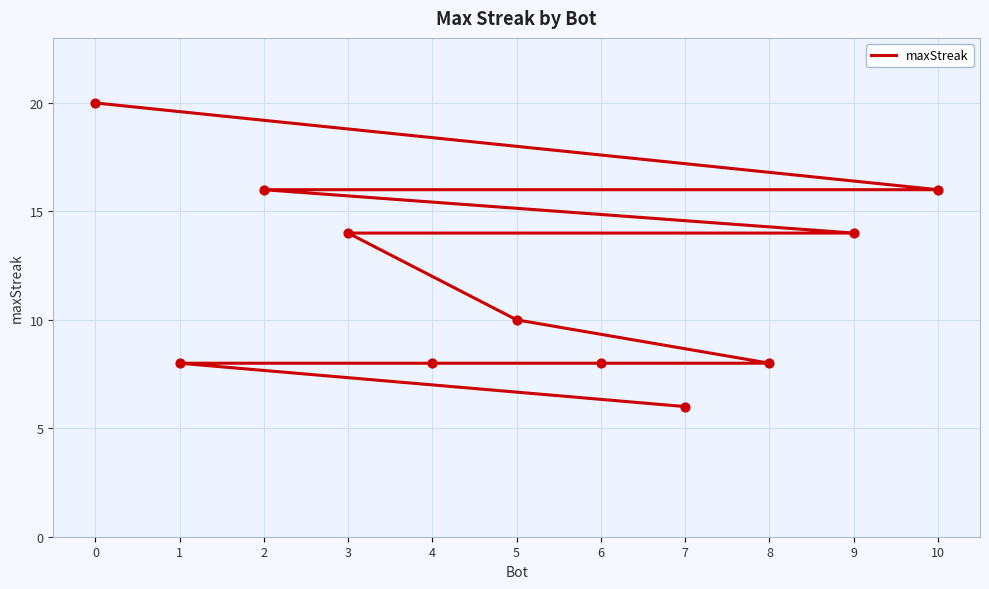

Between 6 and 2, which is larger?

2